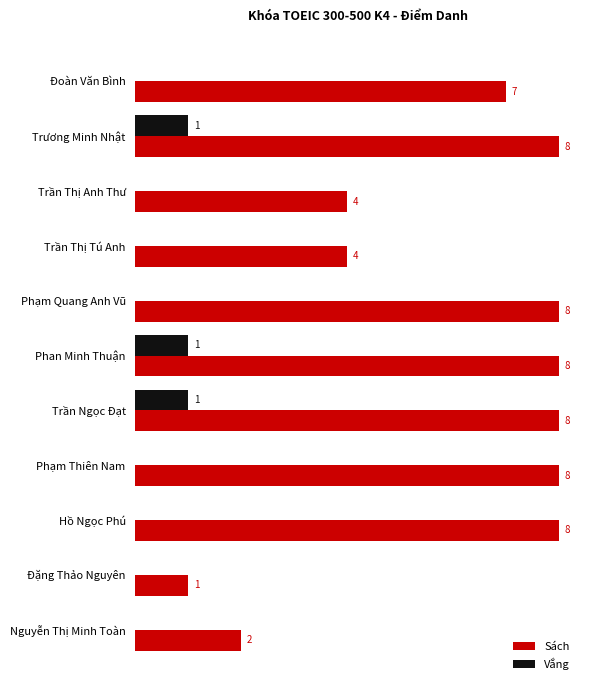

Which series has the largest total across all categories?

Sách